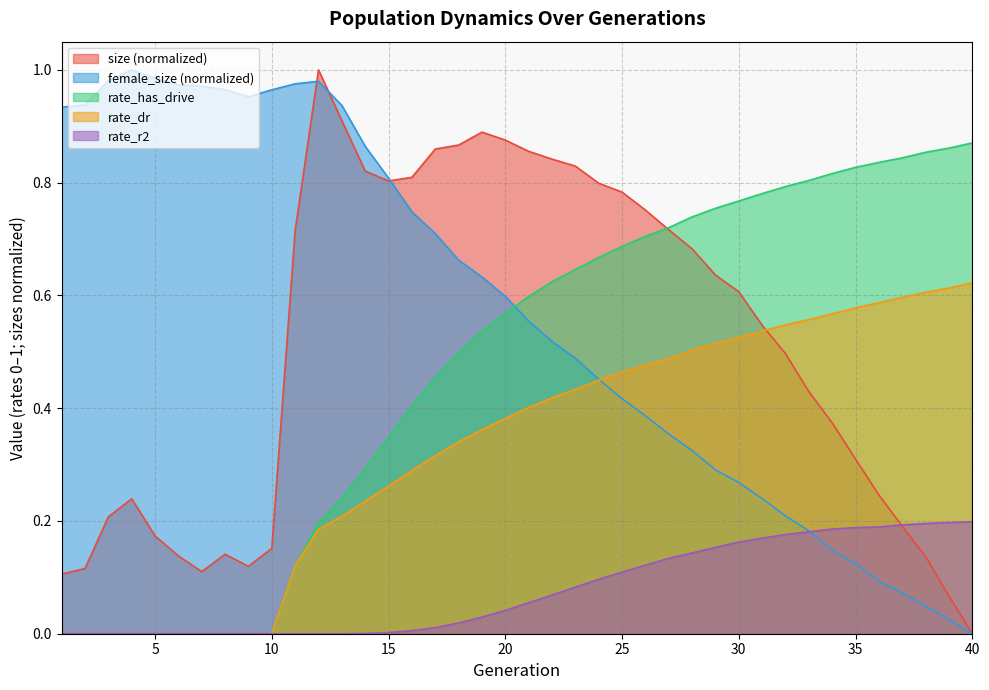

Which series has the largest total across all categories?

female_size (normalized)